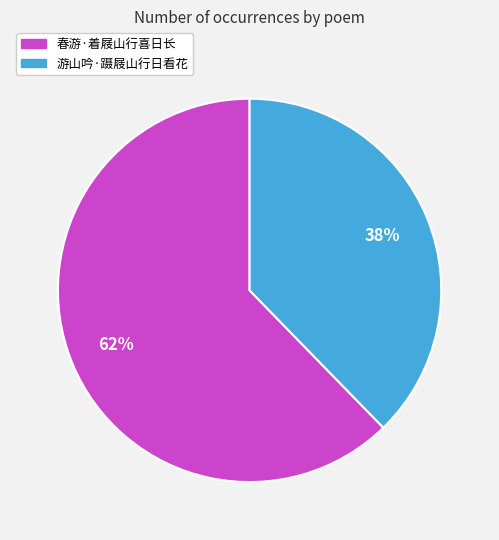

True or false: 春游·着屐山行喜日长 accounts for 54% of the total.

False